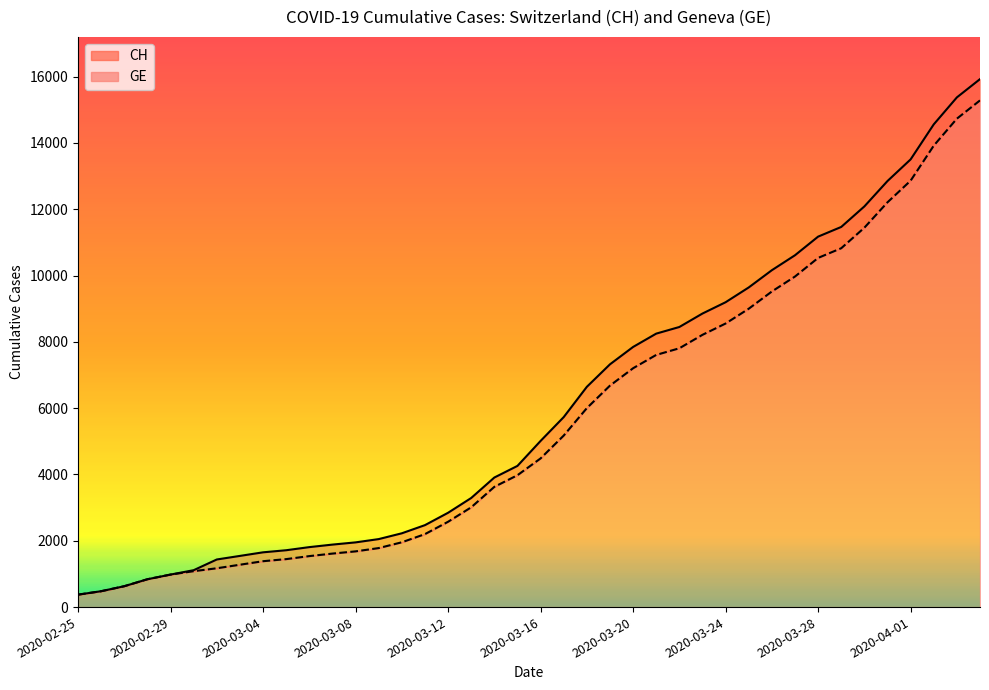

True or false: CH (line) and GE (line) cross at least once.

False